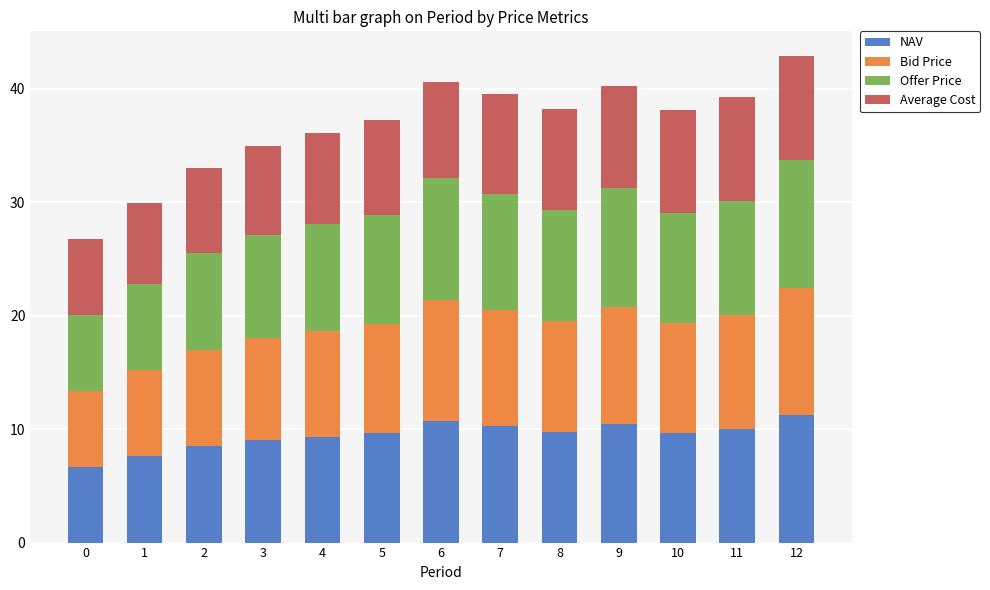

True or false: NAV has a value of 10.0 at 11.

True